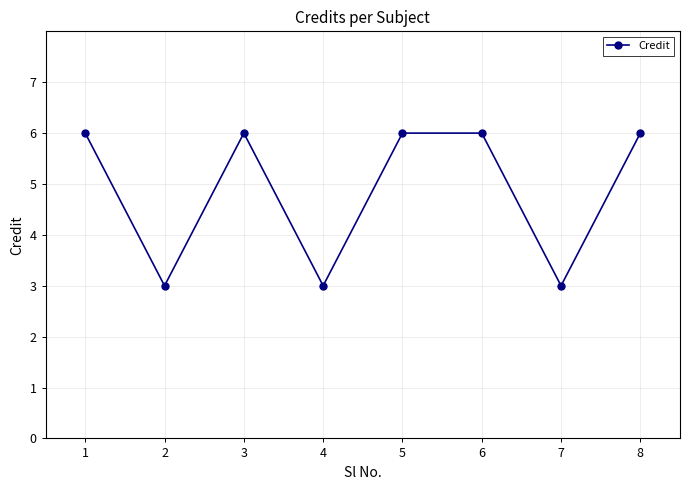

How many lines are shown in the chart?

1